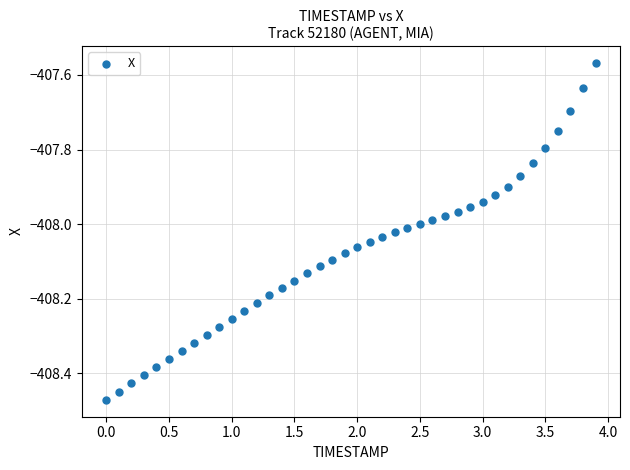

What is the range of Y values (max minus min)?

0.9